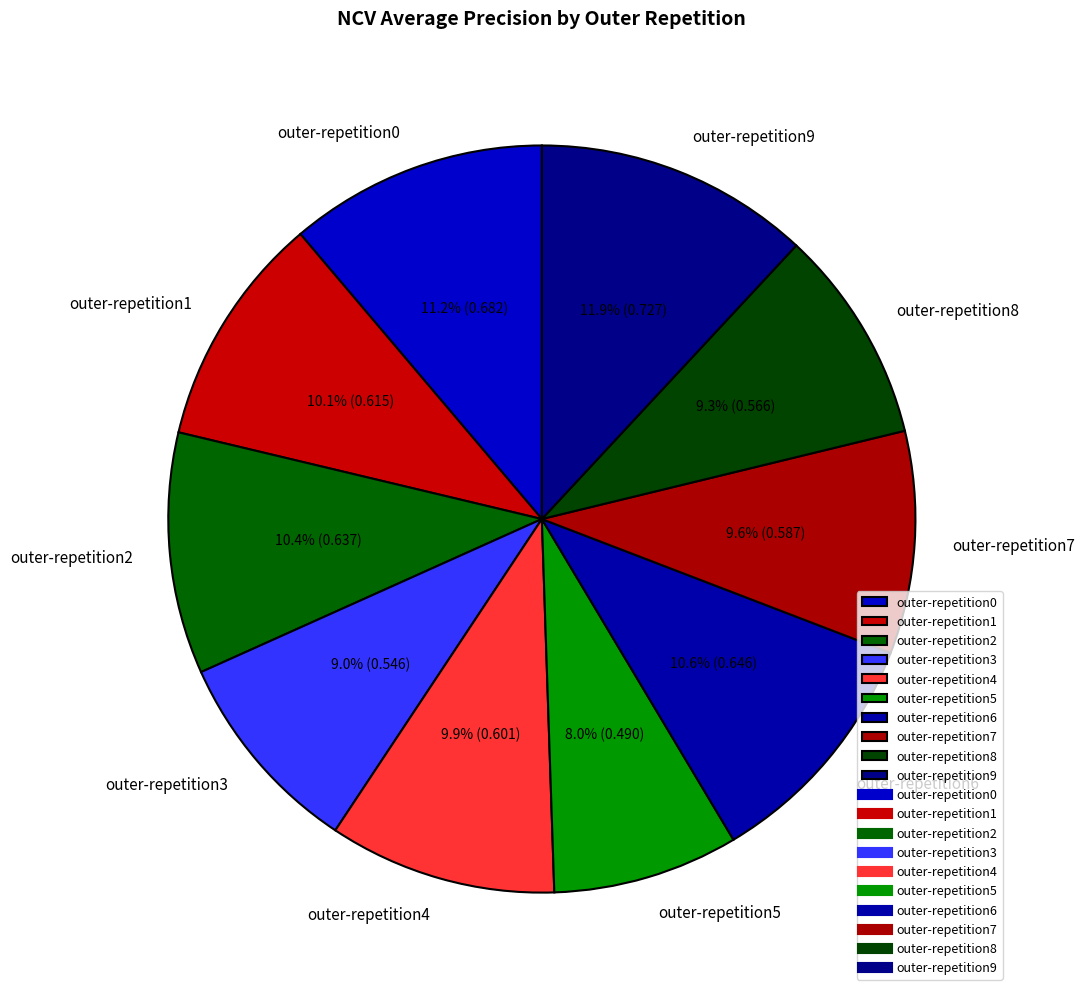

Does outer-repetition1 represent more than half of the total?

No